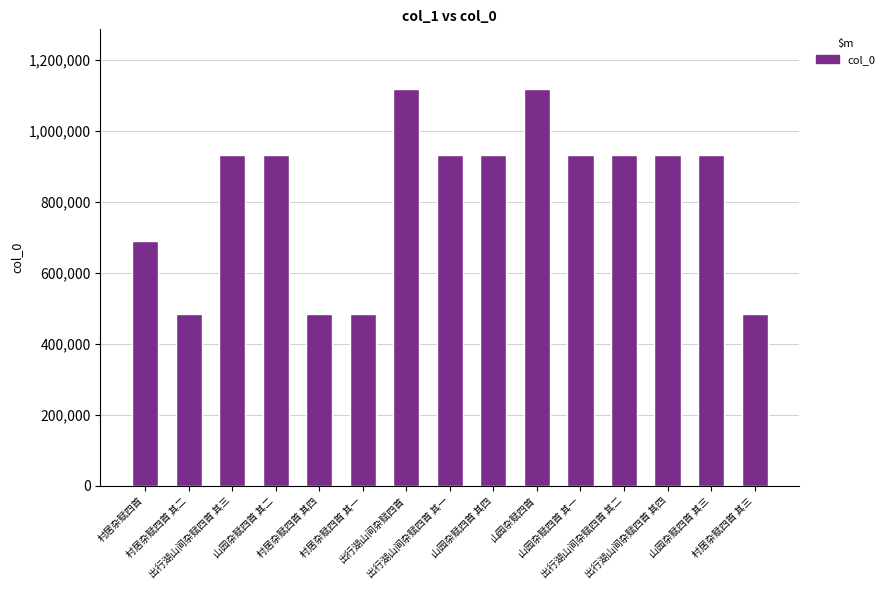

The value at 山园杂赋四首 其一 is 1520771. True or false?

False